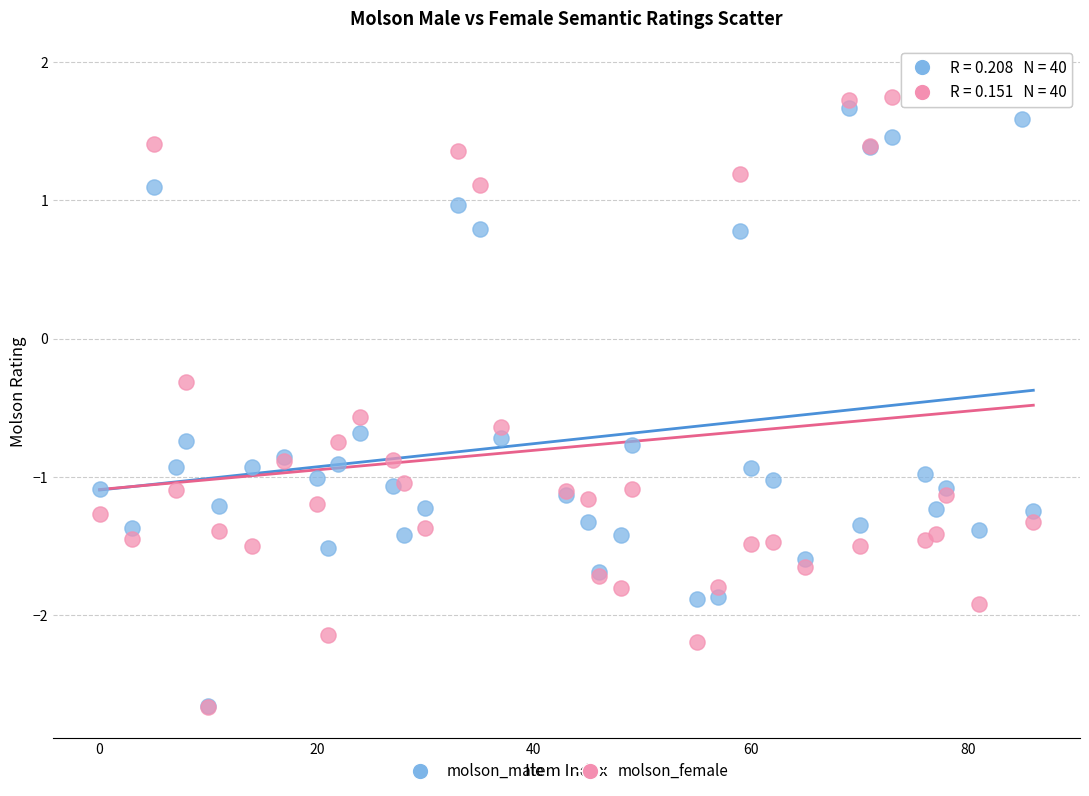

In the molson_female series, what Y value is closest to 0?

-0.3